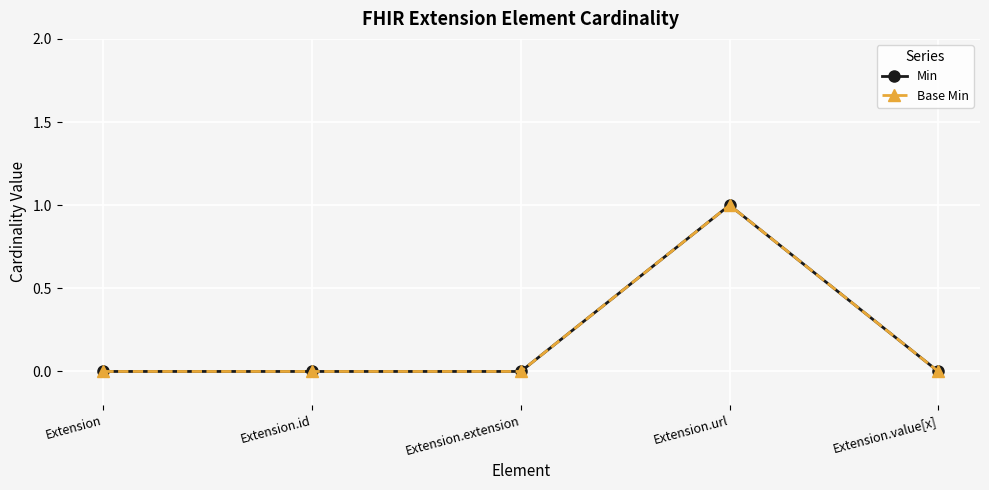

At Extension, list the series in order from largest to smallest.

Min, Base Min